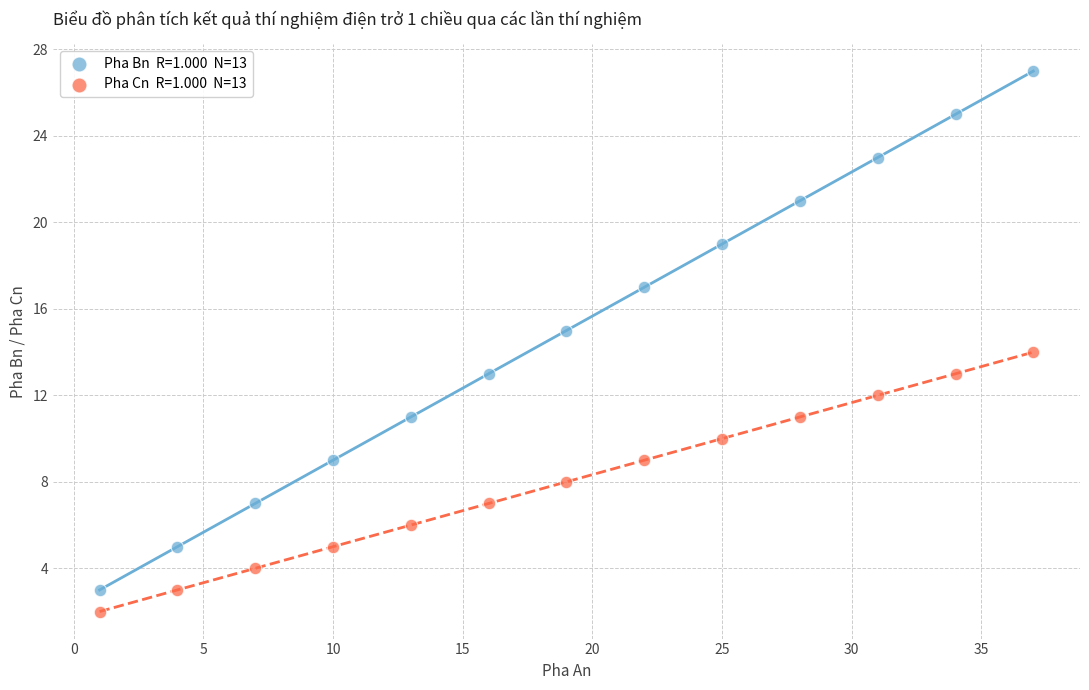

Across all data points, what is the range of Y values (max minus min)?

25